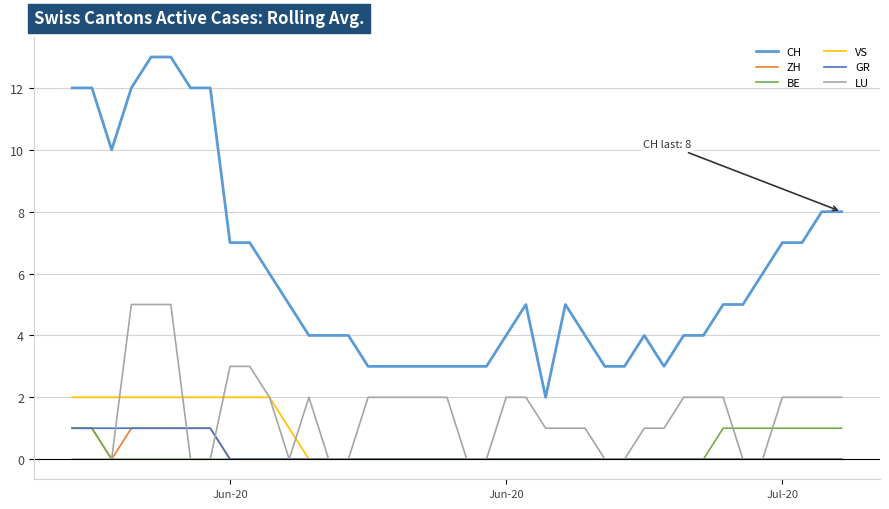

What is the greatest value displayed?

13